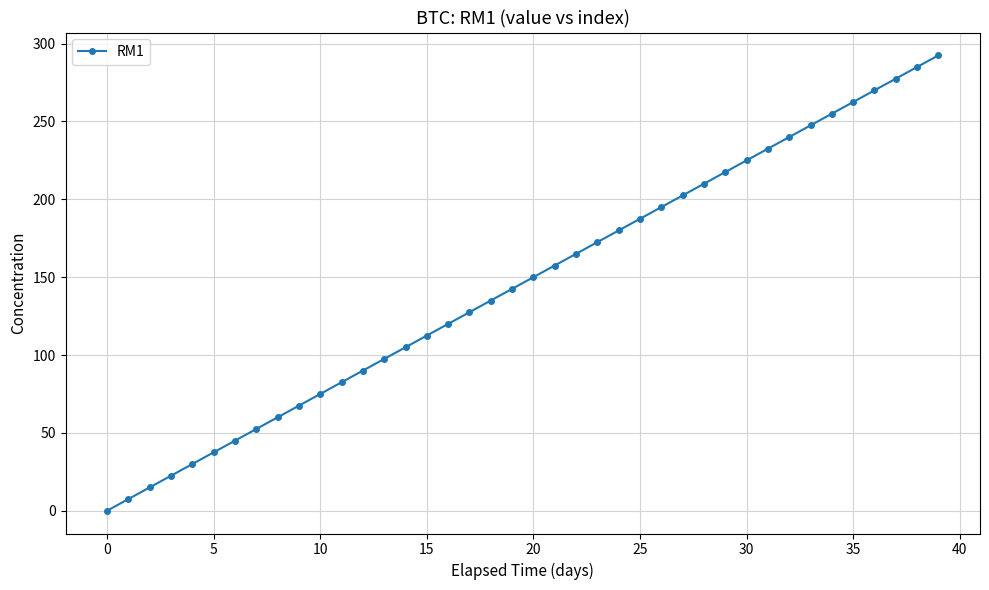

How many data points are less than 150?

20